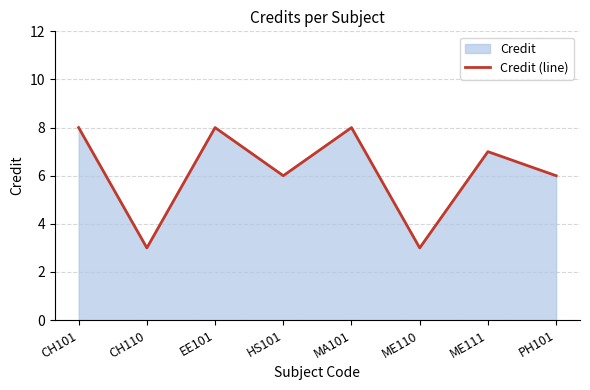

What is the average value?

6